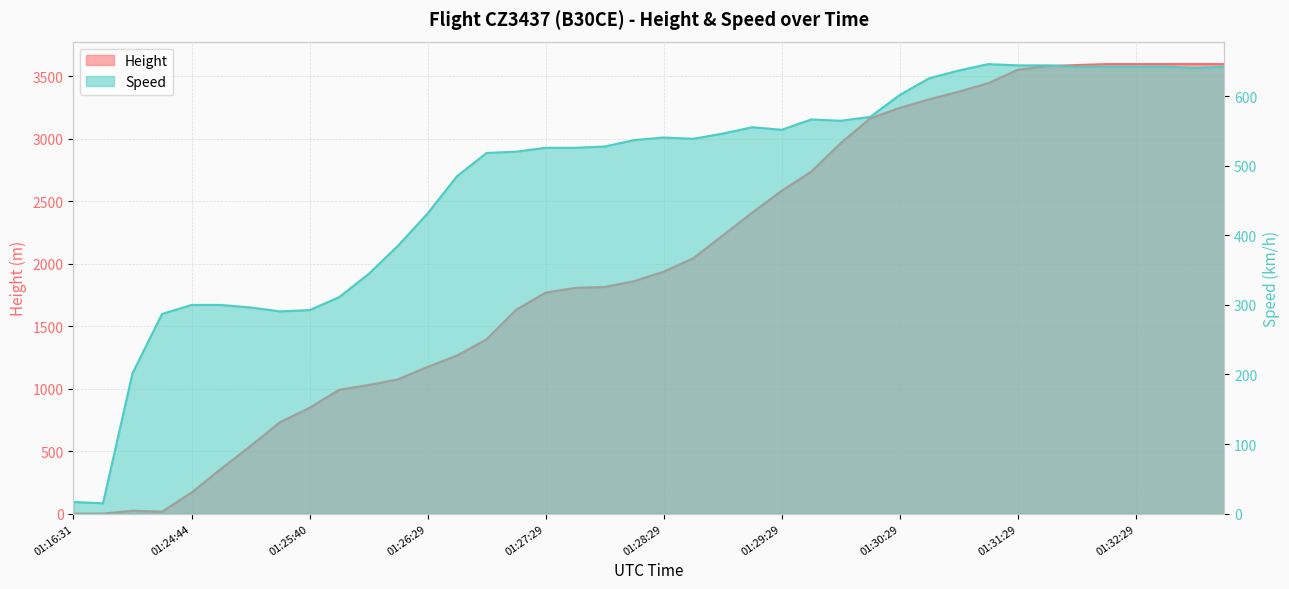

What is the difference between the highest and lowest values at 01:26:14?

689.2